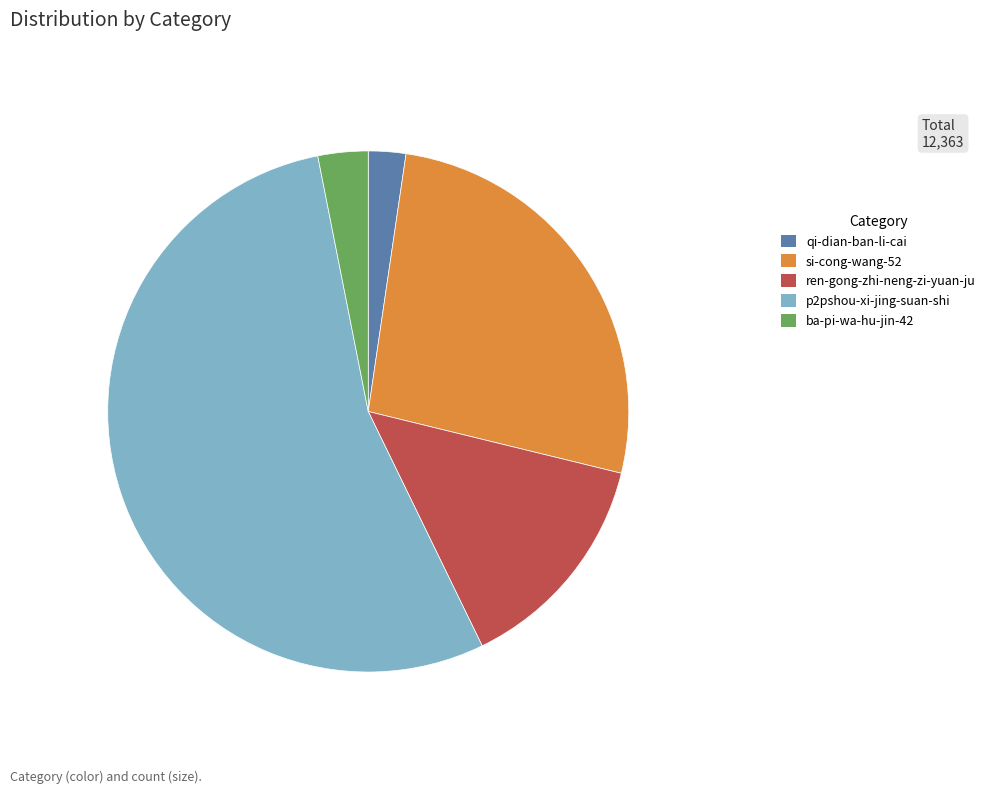

Which category has the smallest portion of the pie?

qi-dian-ban-li-cai